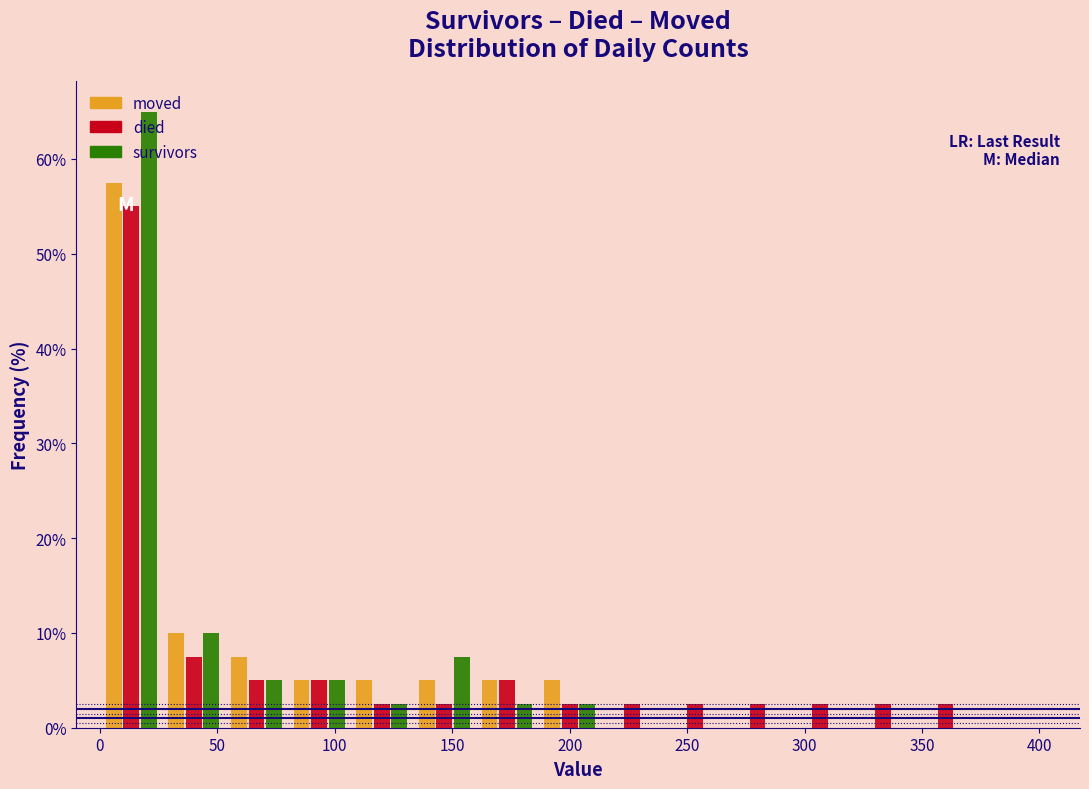

Reading left to right, list every range on the x-axis with the height of the bar of each series over it. Neither the bar edges nor the heights are printed on the chart, so give them approximately, as read against the axes.

0 to 25: moved=58	died=55	survivors=65
25 to 55: moved=10	died=8	survivors=10
55 to 80: moved=8	died=5	survivors=5
80 to 105: moved=5	died=5	survivors=5
105 to 135: moved=5	died=3	survivors=3
135 to 160: moved=5	died=3	survivors=8
160 to 185: moved=5	died=5	survivors=3
185 to 215: moved=5	died=3	survivors=3
215 to 240: moved=0	died=3	survivors=0
240 to 265: moved=0	died=3	survivors=0
265 to 295: moved=0	died=3	survivors=0
295 to 320: moved=0	died=3	survivors=0
320 to 345: moved=0	died=3	survivors=0
345 to 375: moved=0	died=3	survivors=0
375 to 400: moved=0	died=0	survivors=0